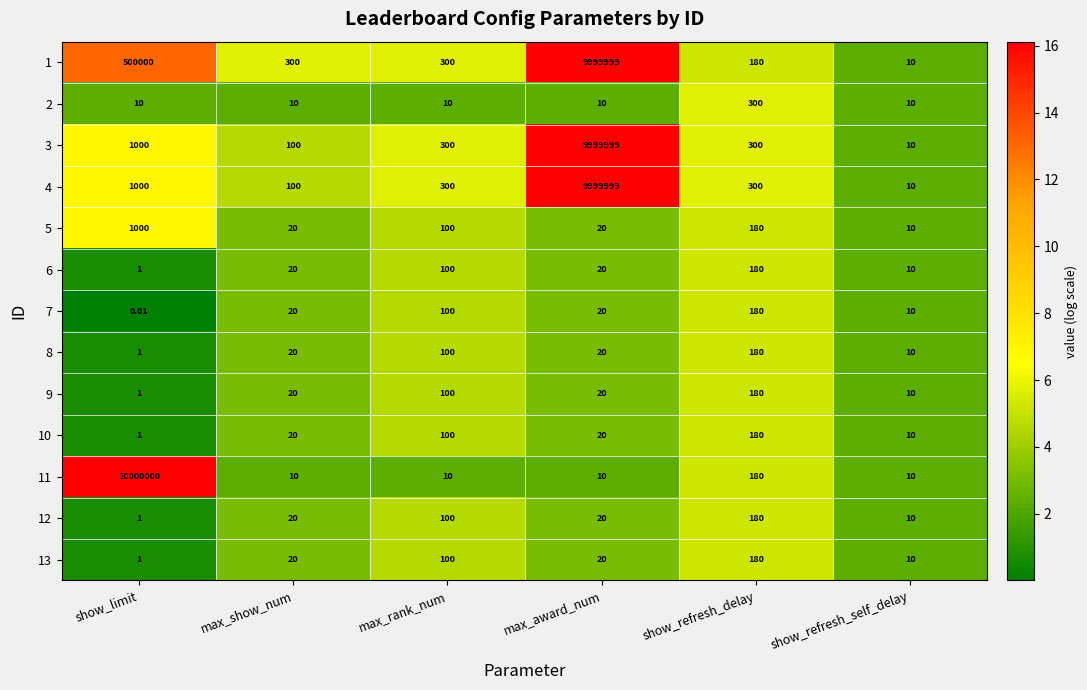

What is the spread (max minus min) of values at show_limit?

10000000.0